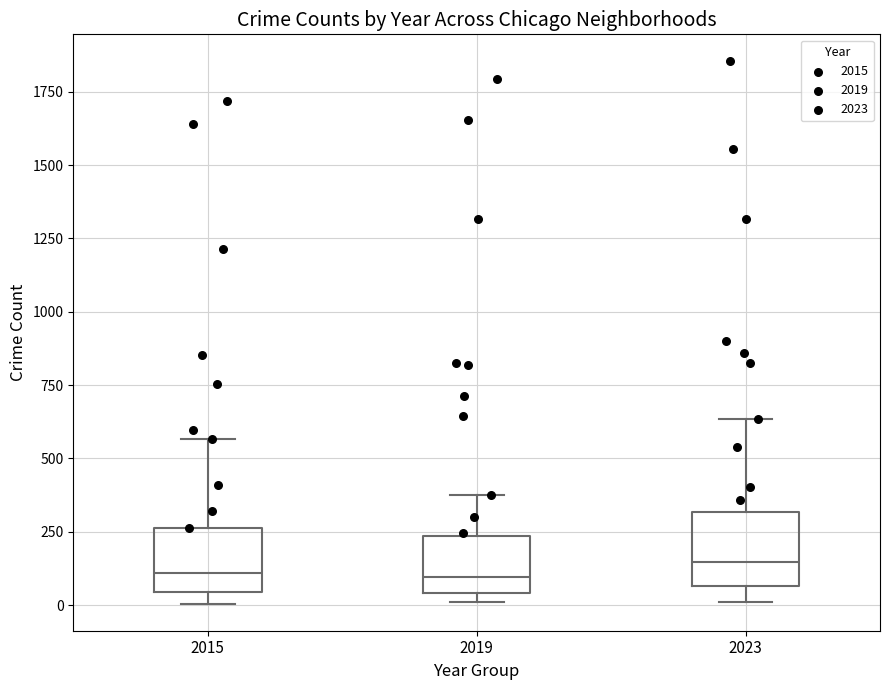

Reading left to right, transcribe this box plot: for each box, give where its median line is, the range the box spans, and where its two whiskers end, as read against the y-axis. The values are not printed on the chart, so give them approximately, as read against the axis.

2015: median 100, box 50 to 250, whiskers 0 to 550
2019: median 100, box 50 to 250, whiskers 0 to 400
2023: median 150, box 50 to 300, whiskers 0 to 650